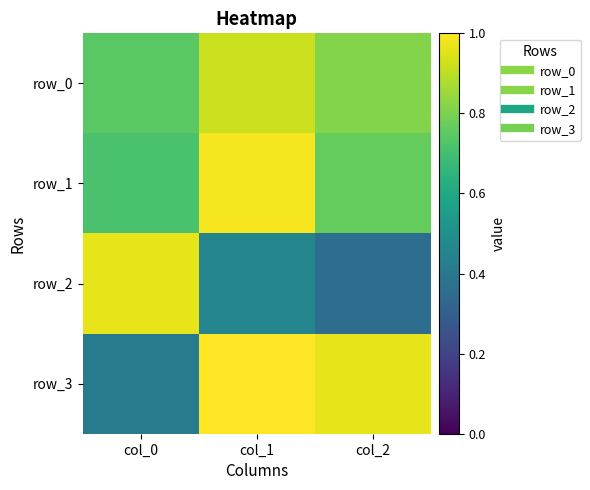

What is the difference between the second highest and minimum values in the row_0 series?

0.1